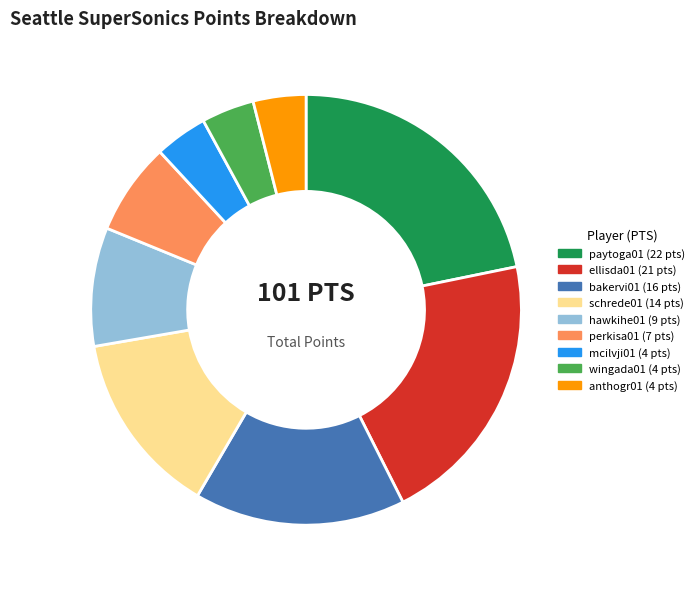

Does any single category account for the majority?

No